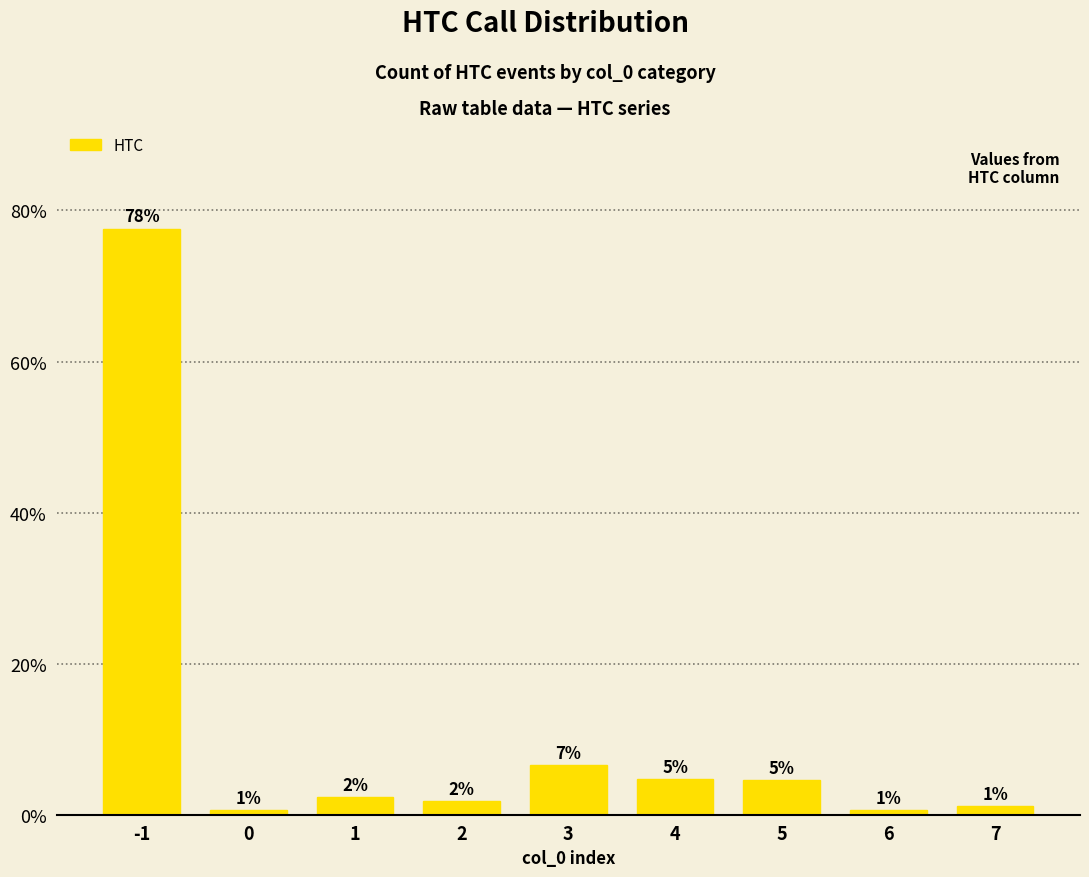

Does the chart contain any negative values?

No